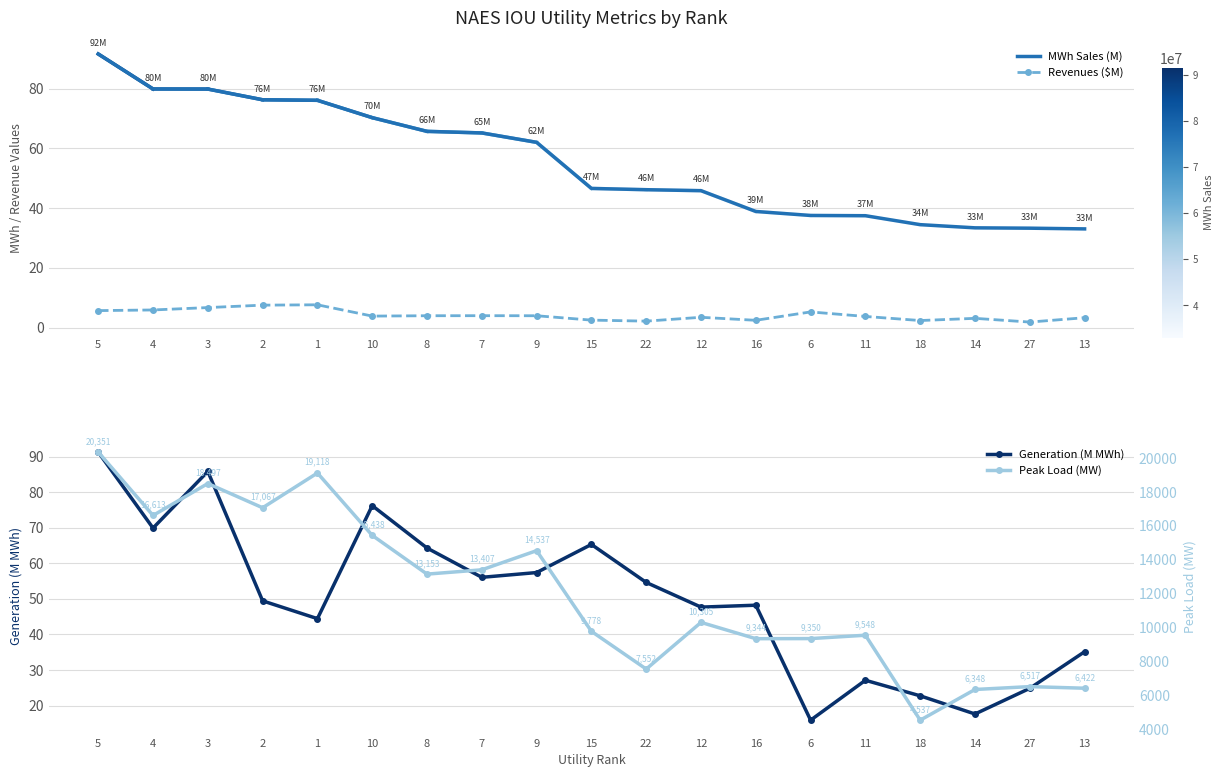

The value of Revenues ($M) at 10 is 3.9. True or false?

True